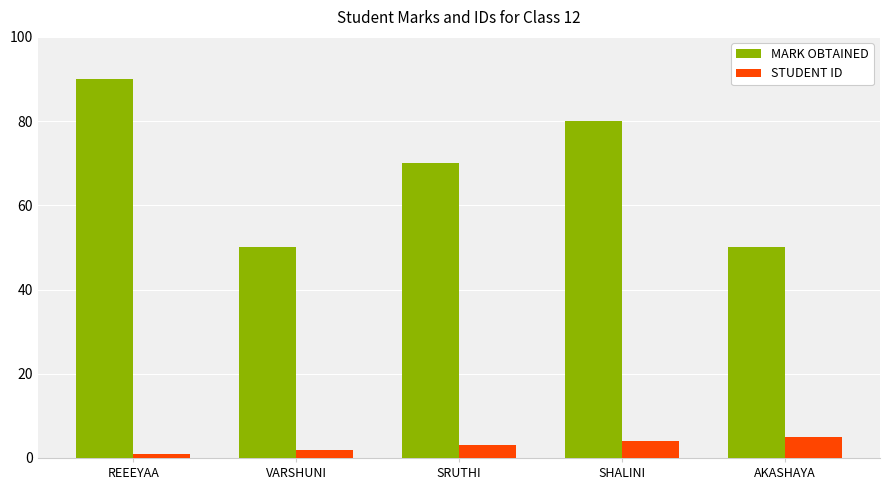

What is the label of the 3rd bar from the left?

SRUTHI